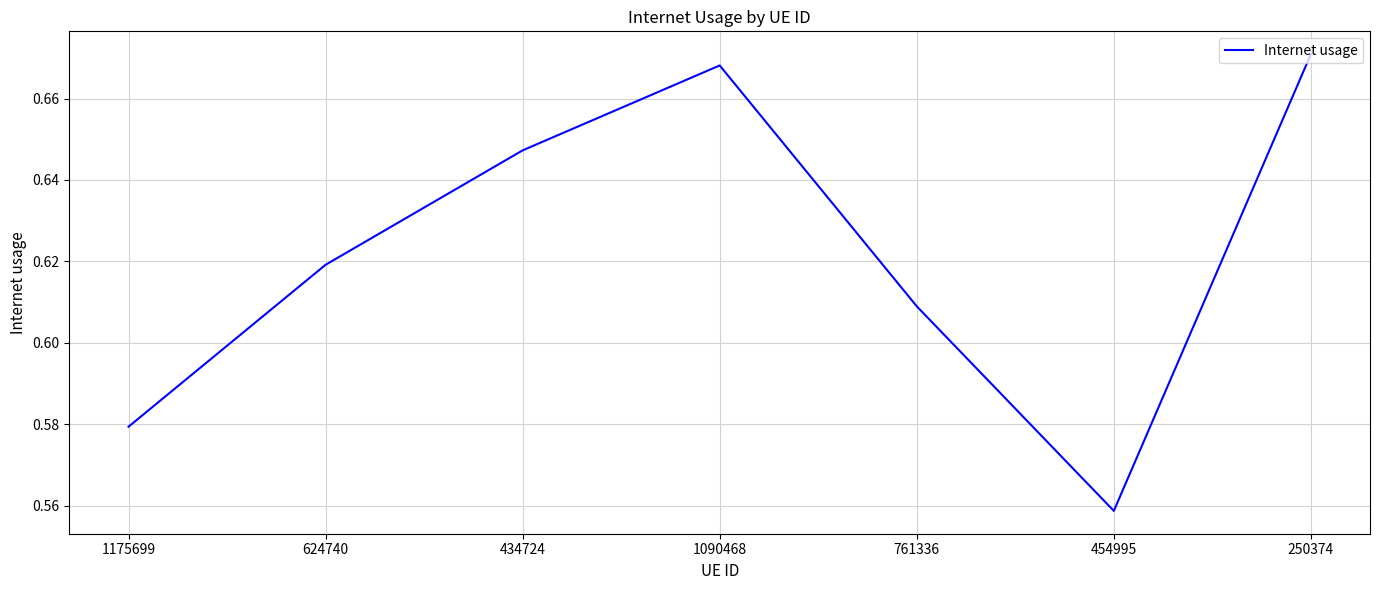

Rank the categories by value from highest to lowest.

250374, 1090468, 434724, 624740, 761336, 1175699, 454995